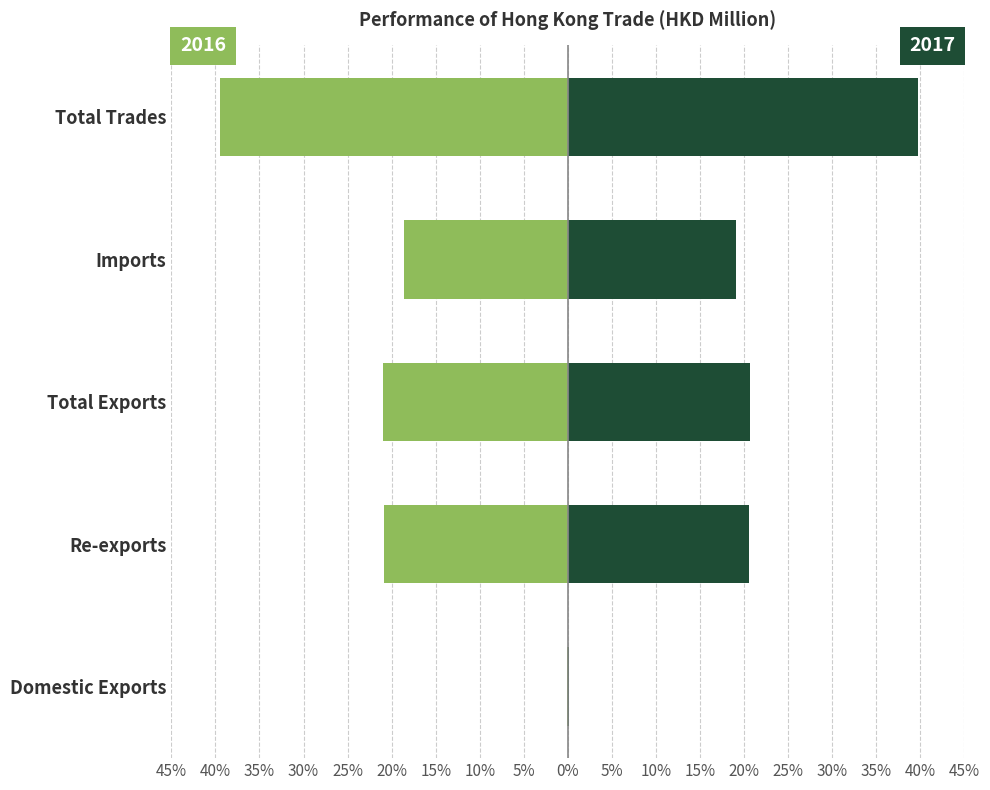

What position from the right is Re-exports?

4